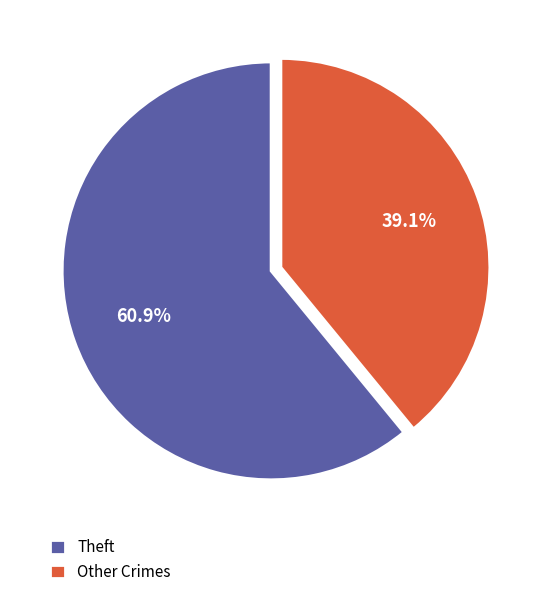

Between Theft and Other Crimes, which is larger?

Theft